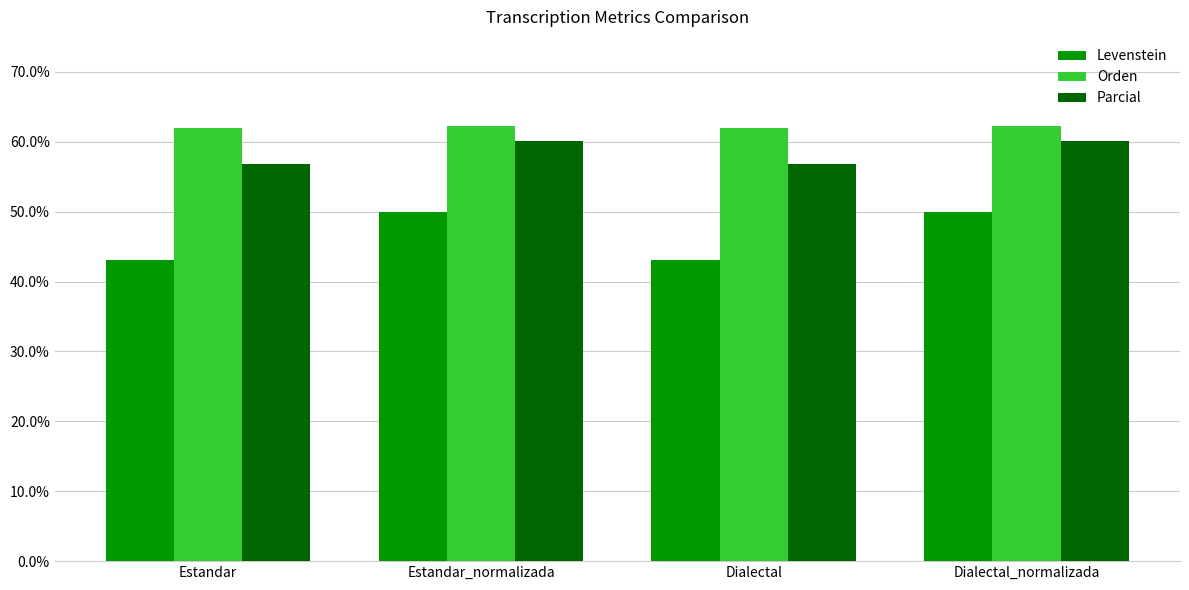

Which series has the widest spread of values?

Levenstein